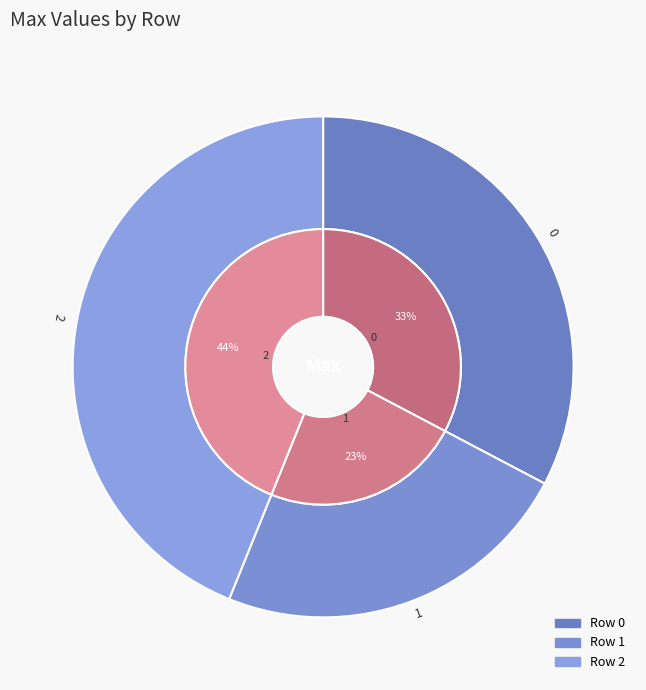

Count the number of slices in the pie.

3